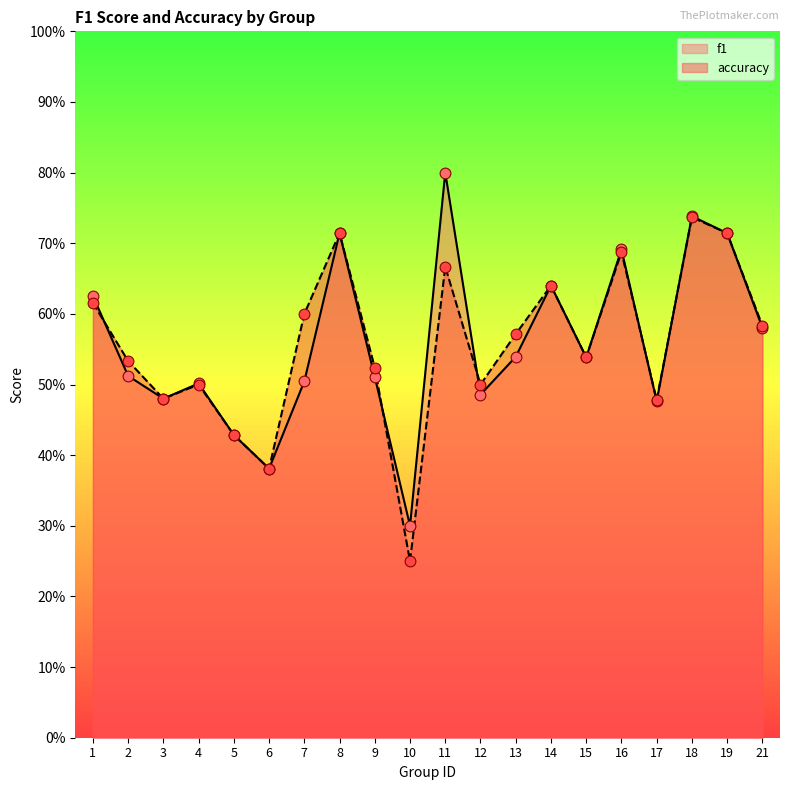

At which category is the sum across all series the highest?

18